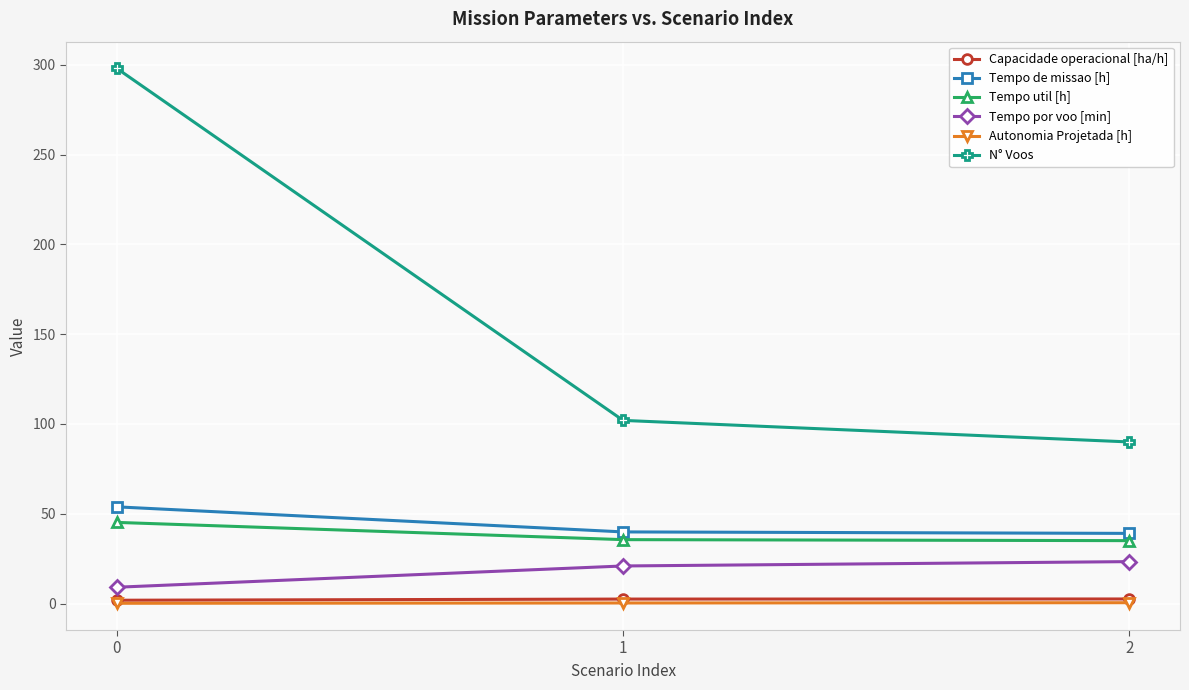

What are all the series names shown in the legend?

Capacidade operacional [ha/h], Tempo de missao [h], Tempo util [h], Tempo por voo [min], Autonomia Projetada [h], N° Voos